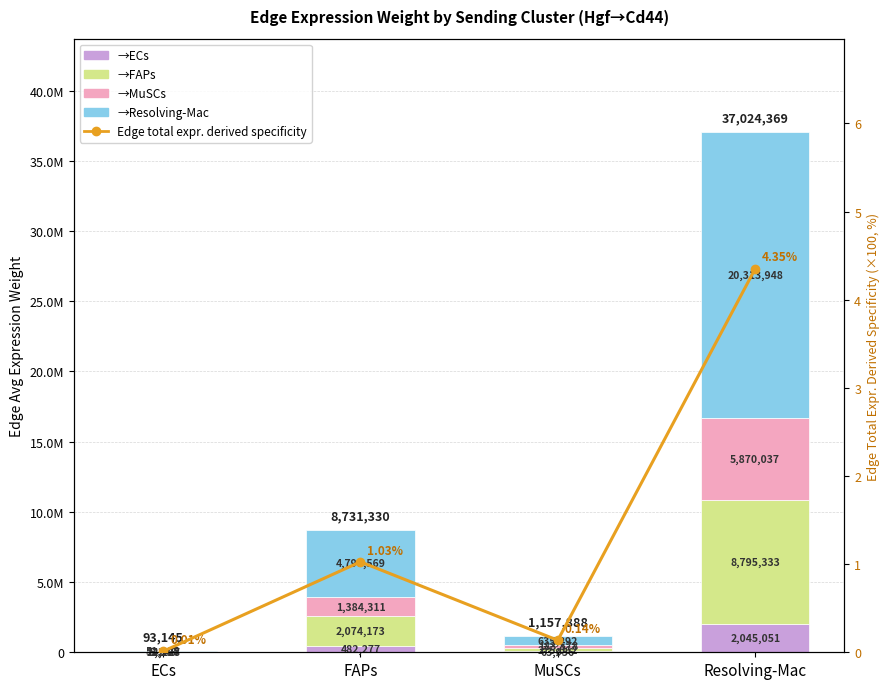

How many distinct data groups are displayed?

5